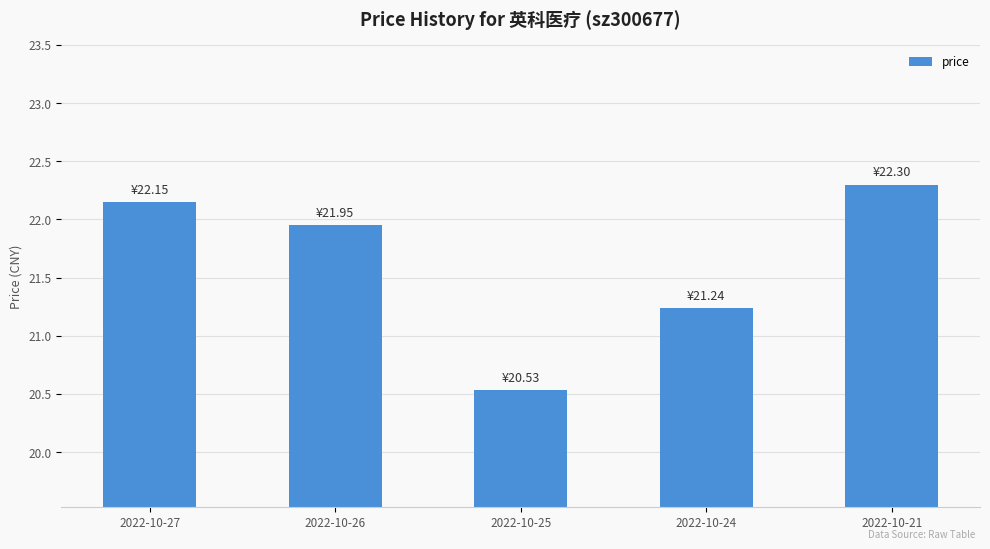

Which category has the highest value across all series?

2022-10-21